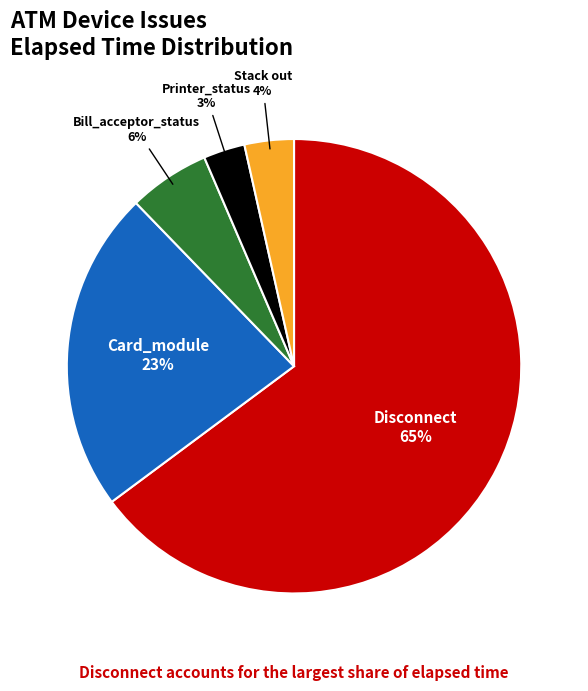

Approximately how many times larger is the value at Bill_acceptor_status compared to Printer_status?

2.0